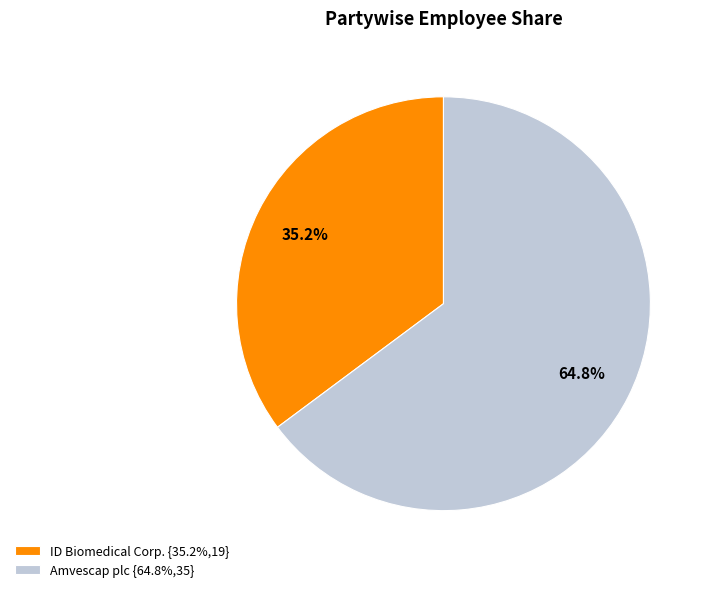

To the nearest percent, what is the difference between the largest and smallest slice percentages?

30%